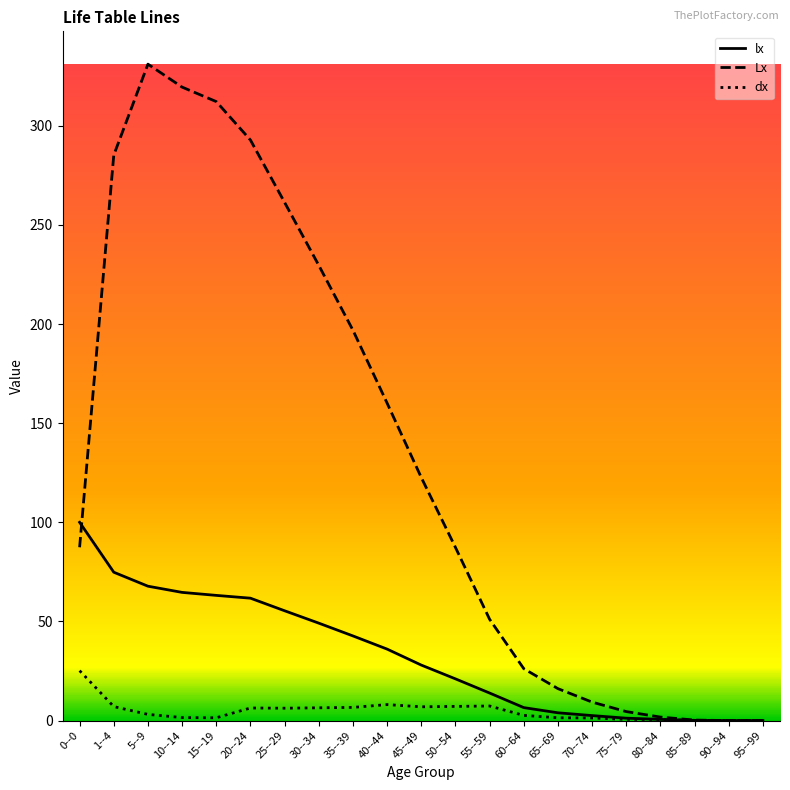

Rank the series by their average value, from lowest to highest.

dx, lx, Lx